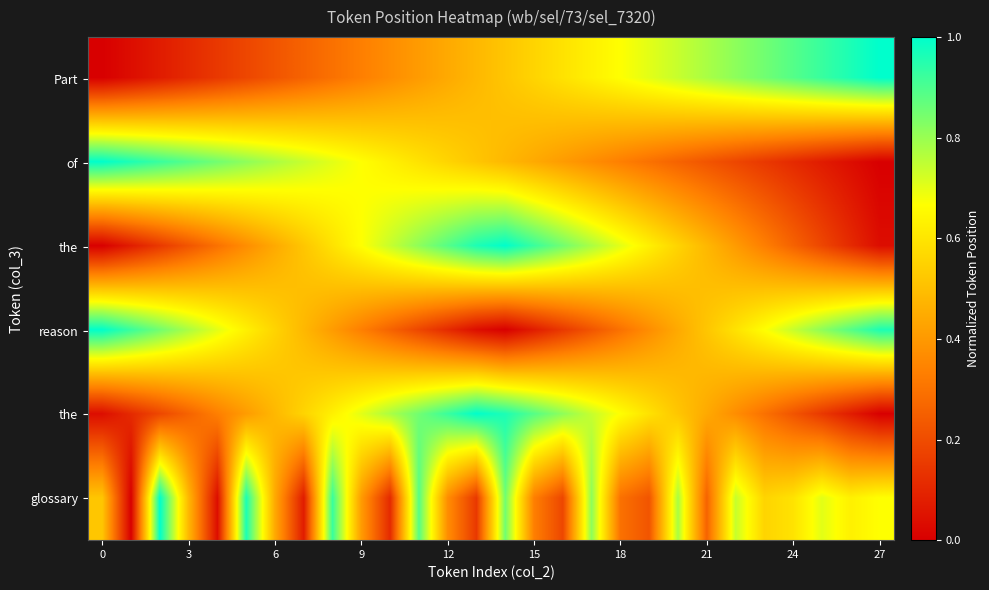

How many distinct data groups are displayed?

6